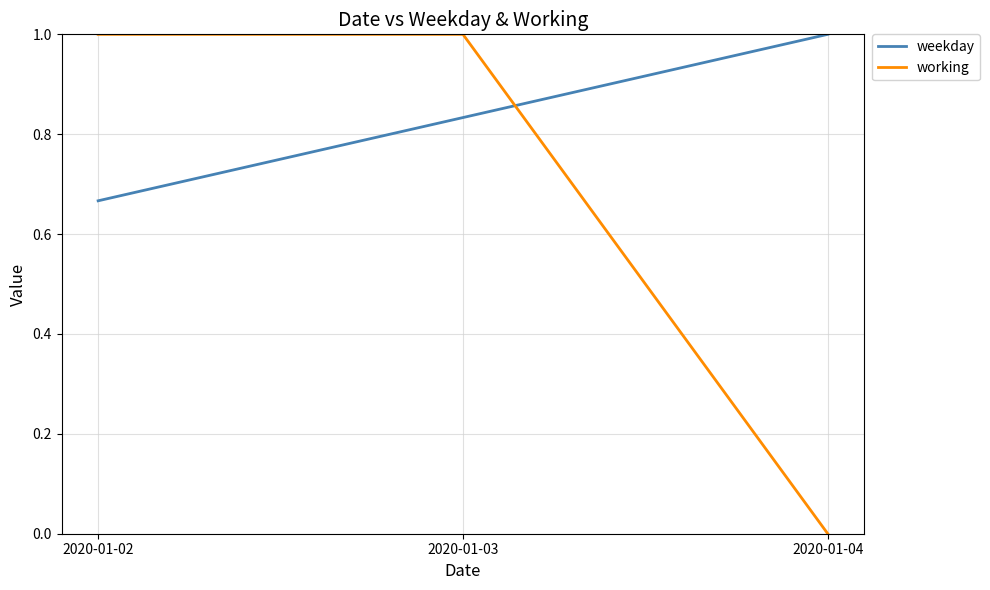

Count the weekday values in the range 0 to 1.

3